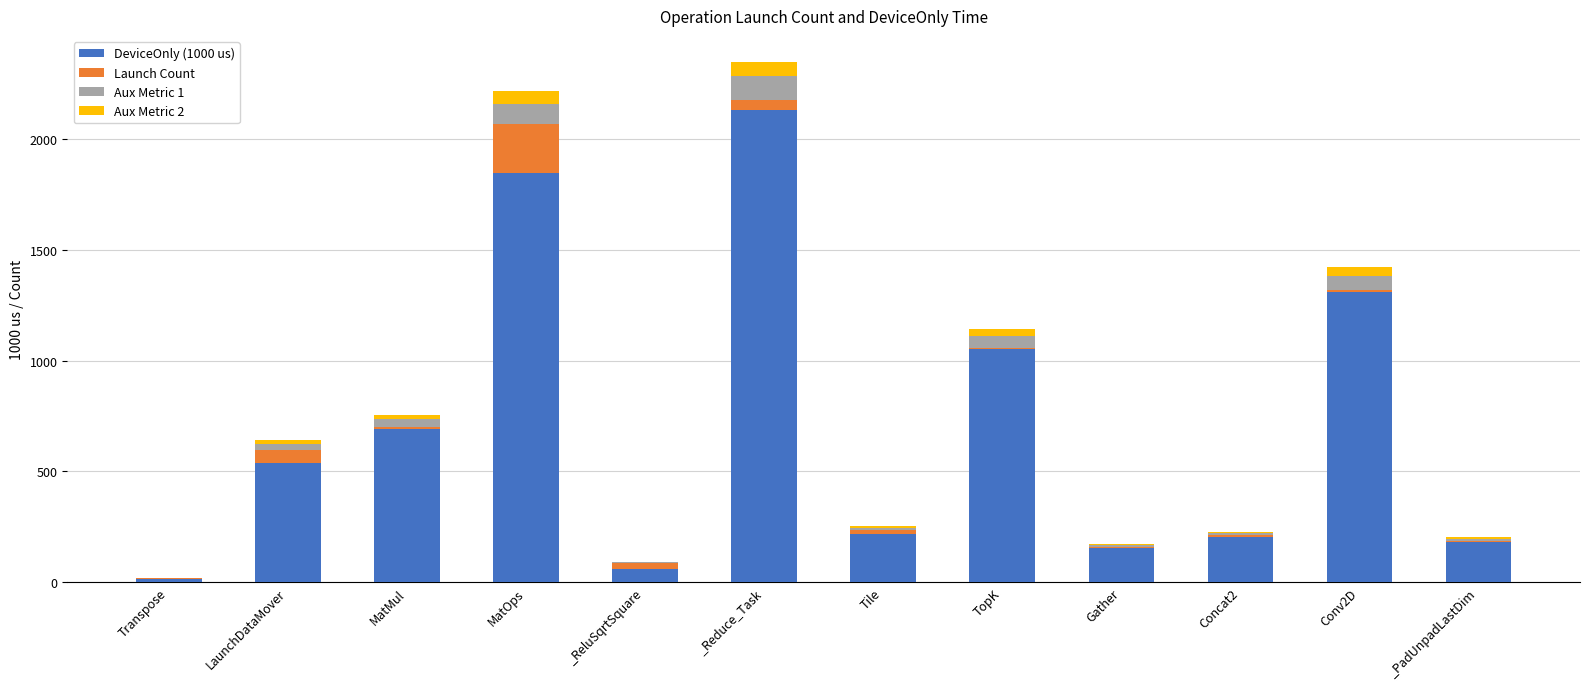

At which category is the sum across all series the highest?

_Reduce_Task